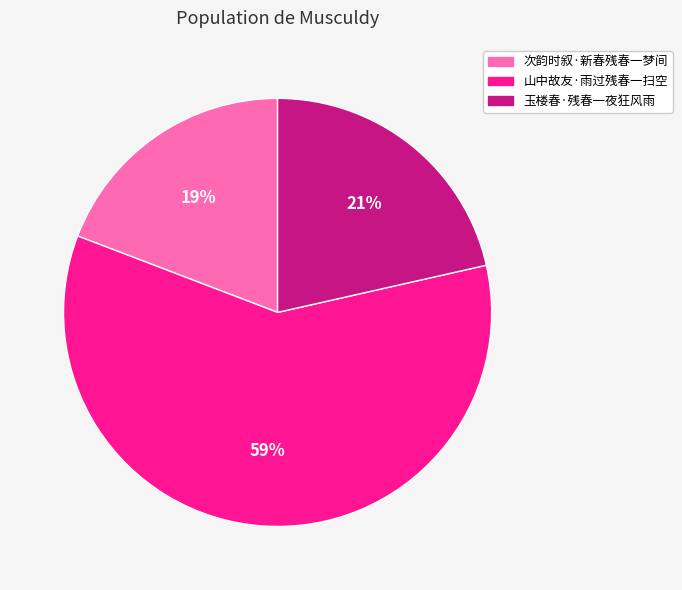

The 次韵时叙·新春残春一梦间 slice represents 19% of the pie. True or false?

True